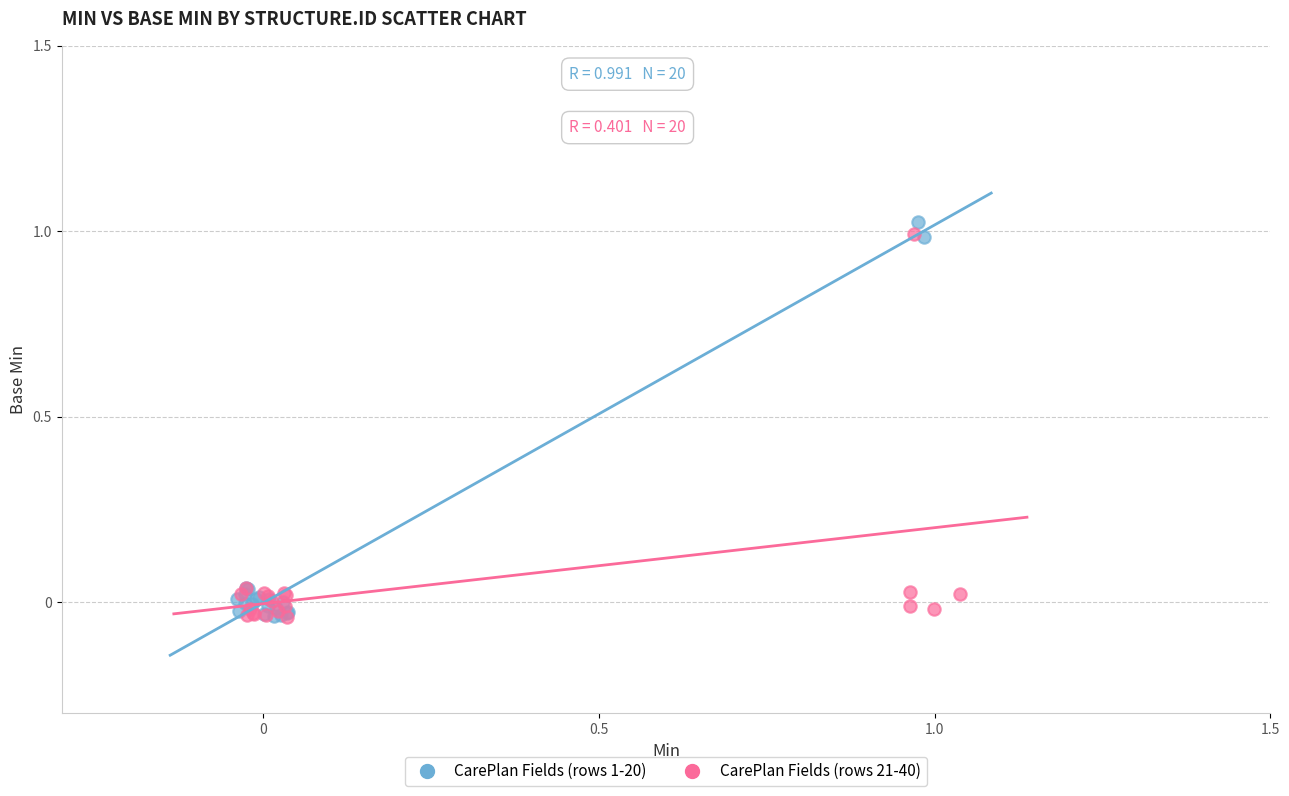

Which series has the widest spread of Y values?

CarePlan Fields (rows 1-20)